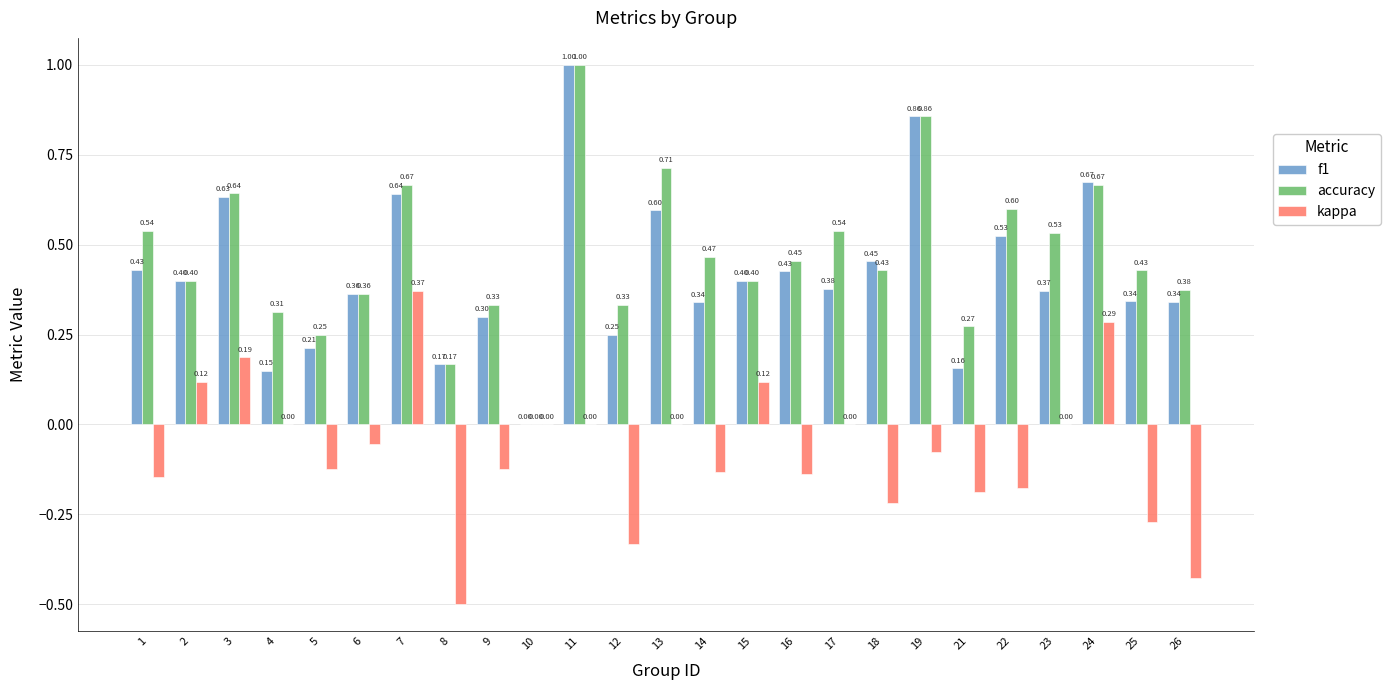

How many data points in accuracy are above 0?

24